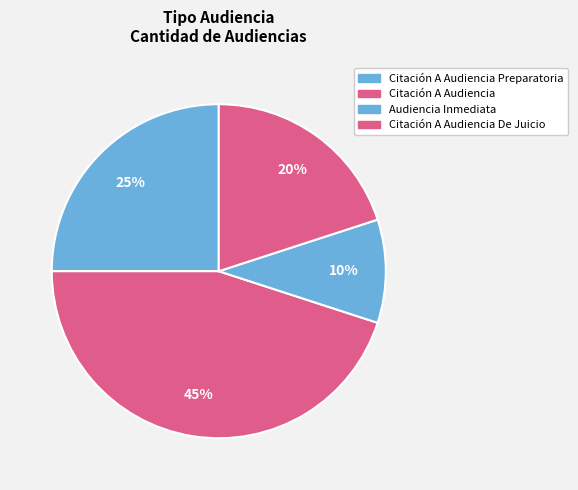

Which category has the smallest portion of the pie?

Audiencia Inmediata